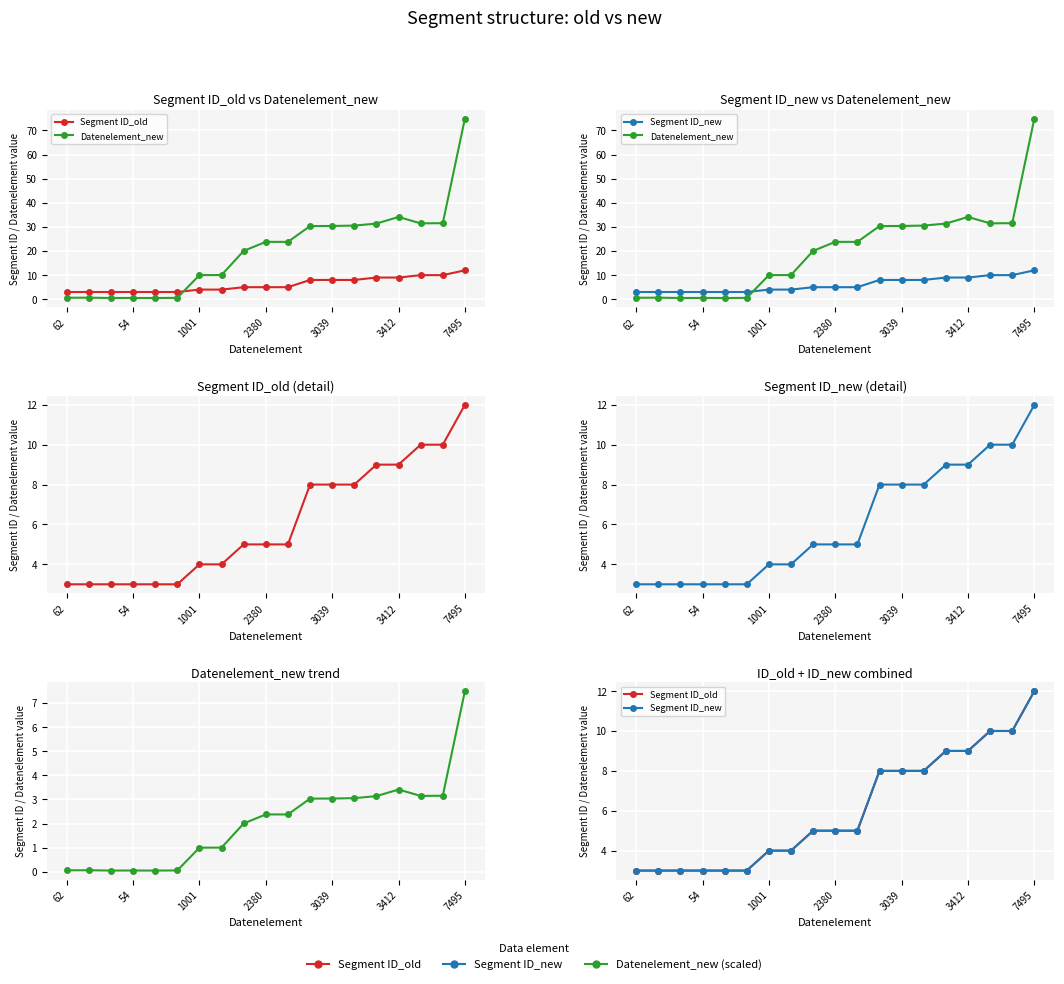

What position from the right is 16?

3